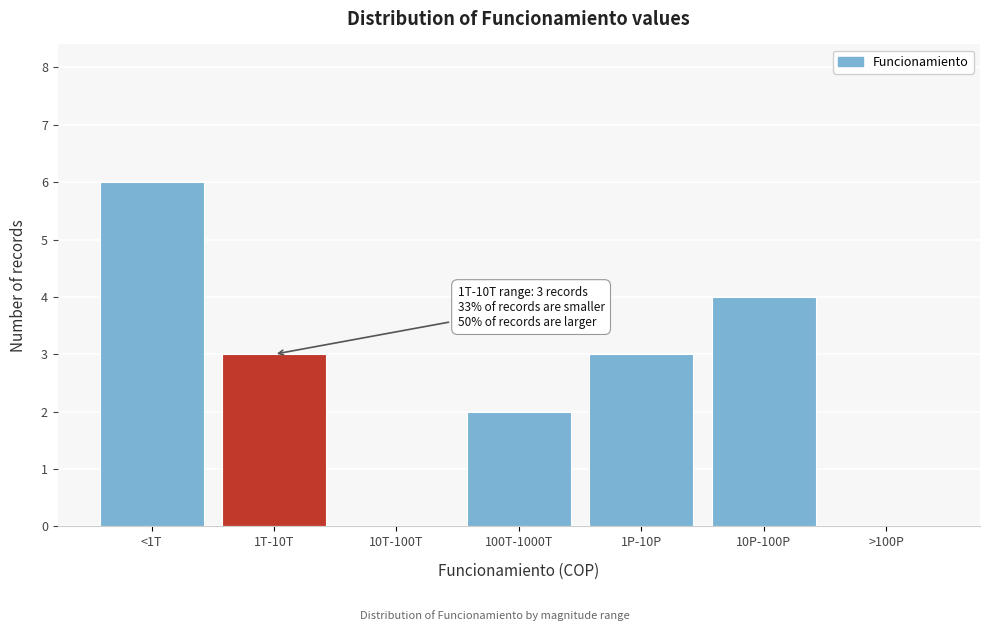

What is the sum of the values at <1T and 10P-100P?

10